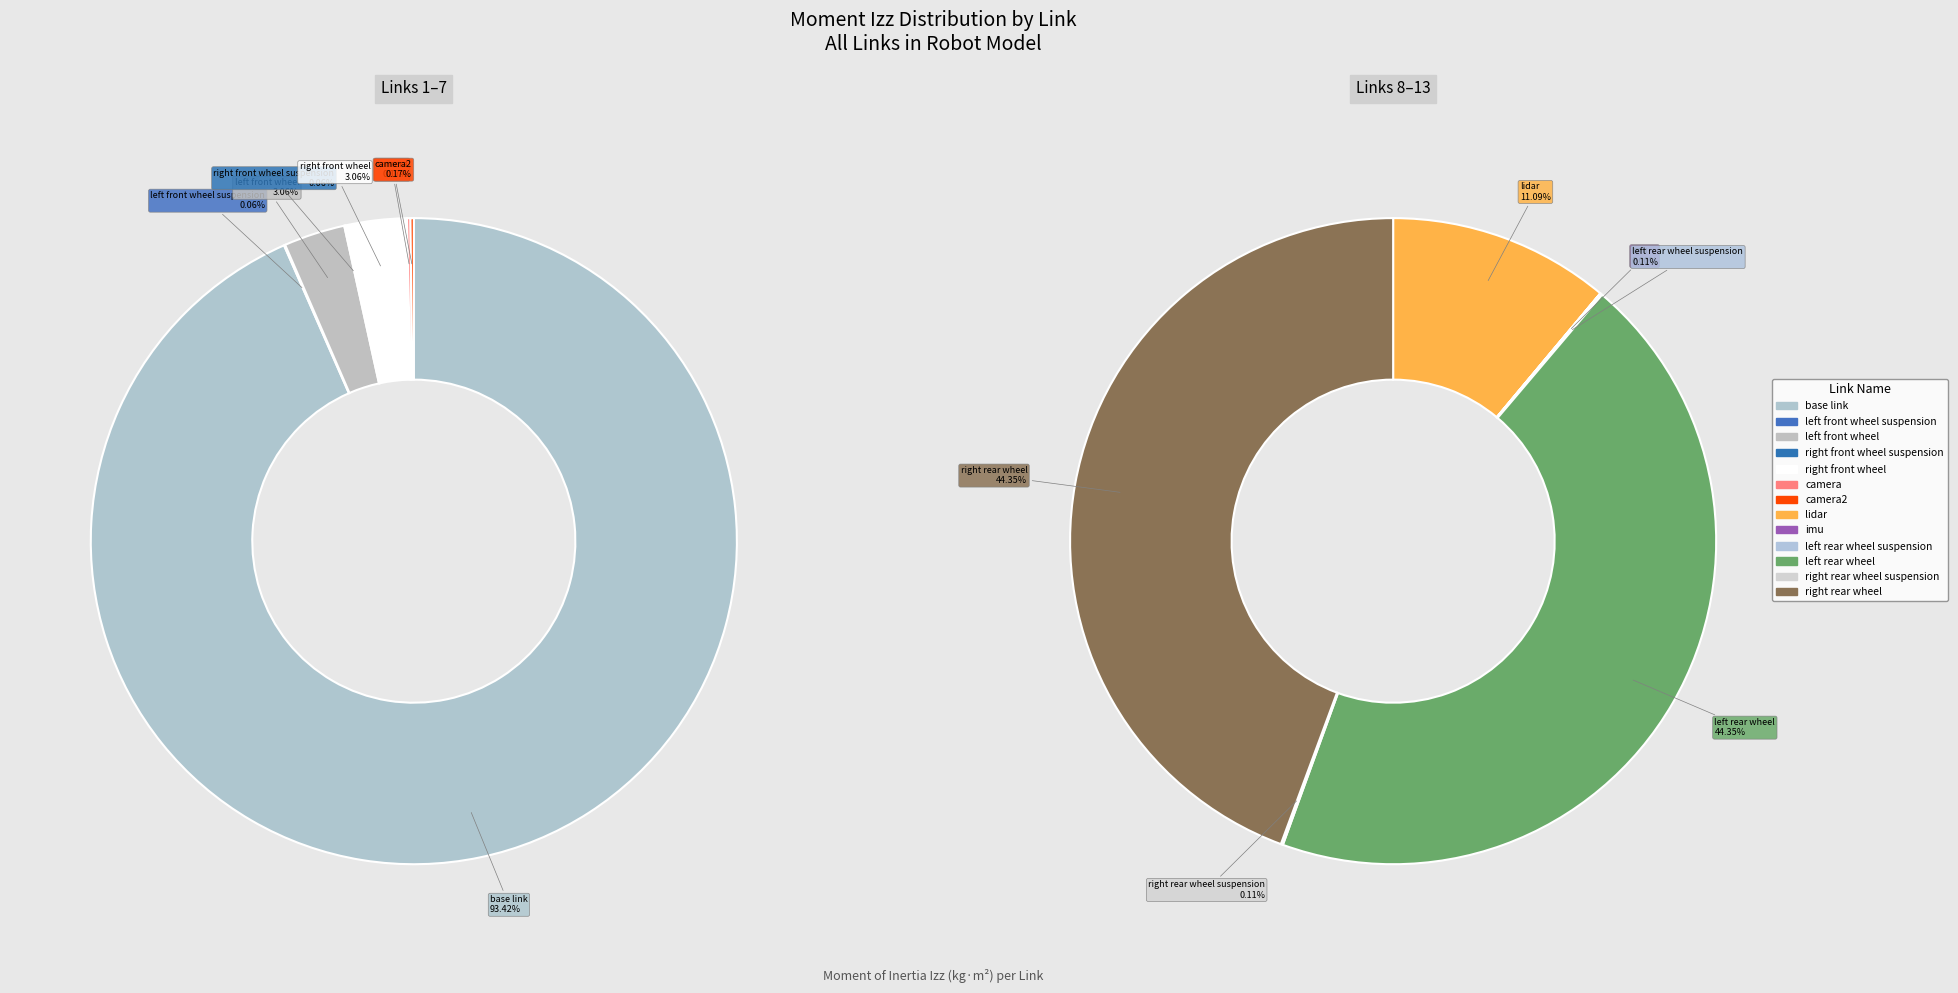

True or false: left_rear_wheel accounts for 16% of the total.

False